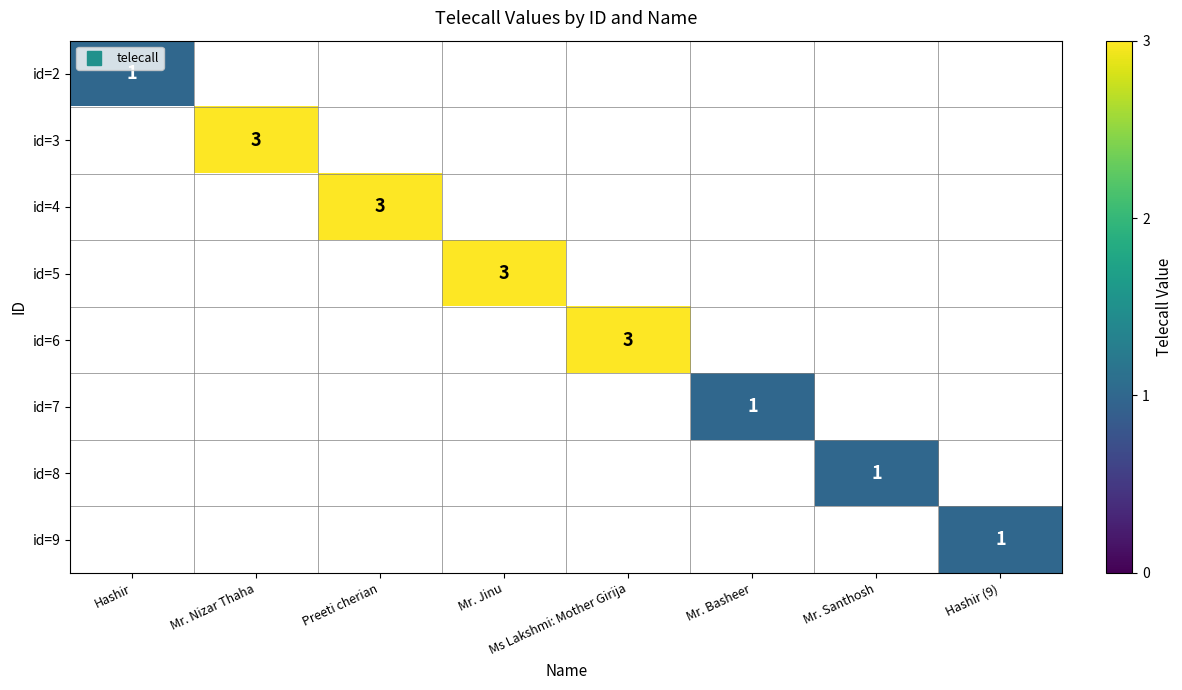

Which category has the lowest value in the id=4 series?

Hashir